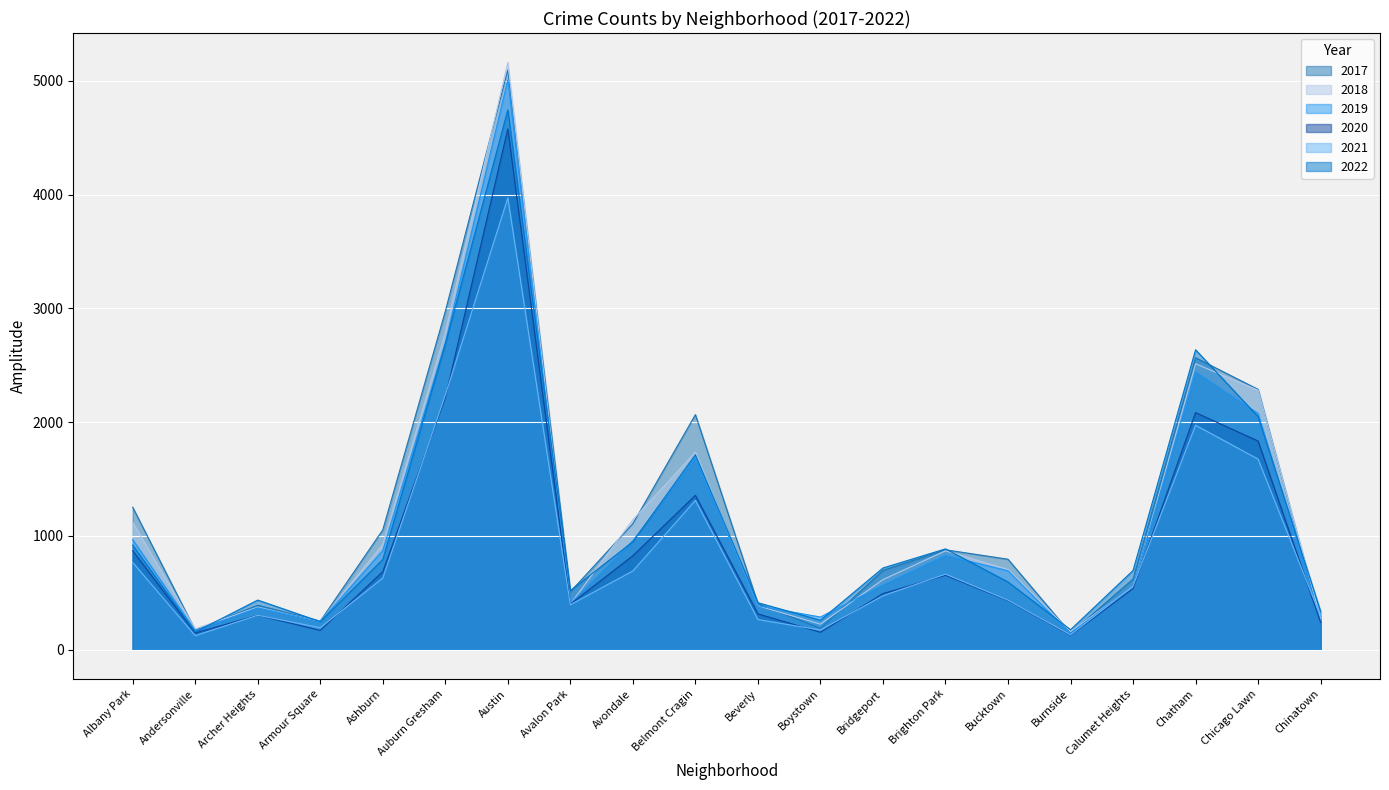

Is it true that 2022 equals 886 at Brighton Park?

True